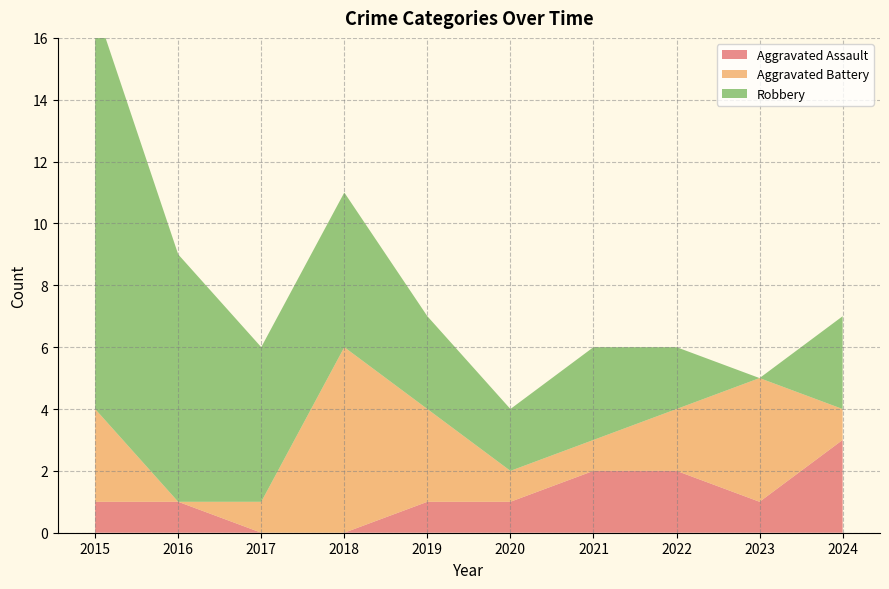

Reading right to left, transcribe all the data shown in this chart.

Aggravated Assault: 2024=3	2023=1	2022=2	2021=2	2020=1	2019=1	2018=0	2017=0	2016=1	2015=1
Aggravated Battery: 2024=1	2023=4	2022=2	2021=1	2020=1	2019=3	2018=6	2017=1	2016=0	2015=3
Robbery: 2024=3	2023=0	2022=2	2021=3	2020=2	2019=3	2018=5	2017=5	2016=8	2015=13